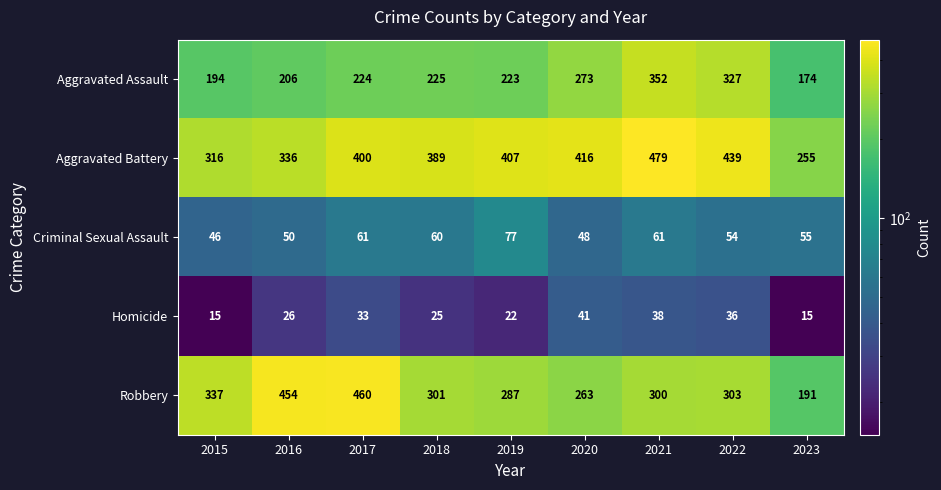

Between 2015 and 2017, which series saw the biggest shift?

Robbery